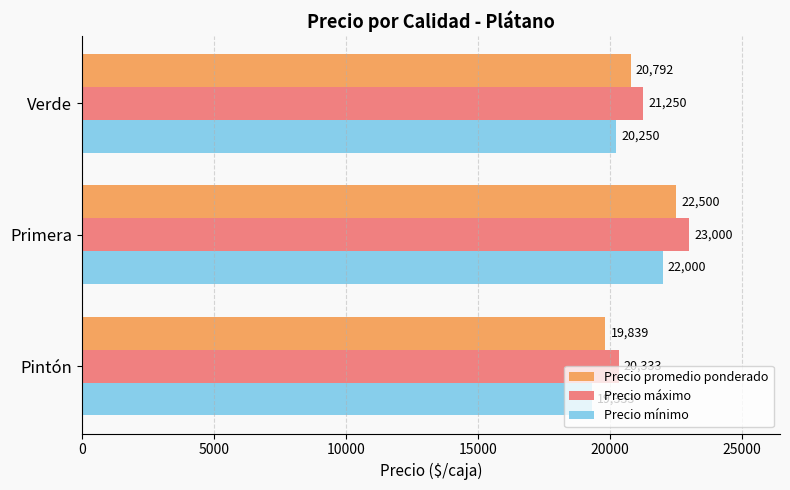

What is the difference between the maximum and second lowest values in the Precio promedio ponderado series?

1708